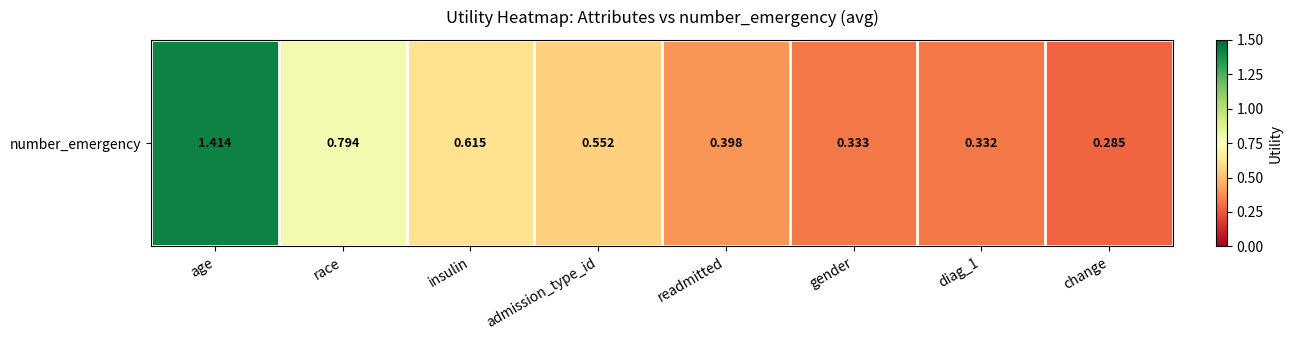

What is the difference between the second highest and second lowest values?

0.5